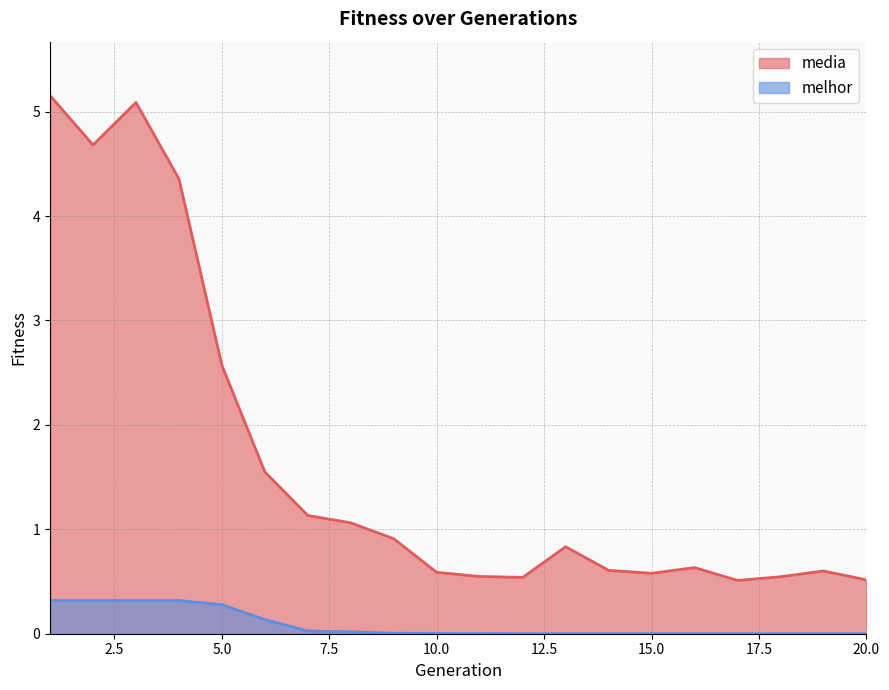

At which label does media reach its minimum?

17